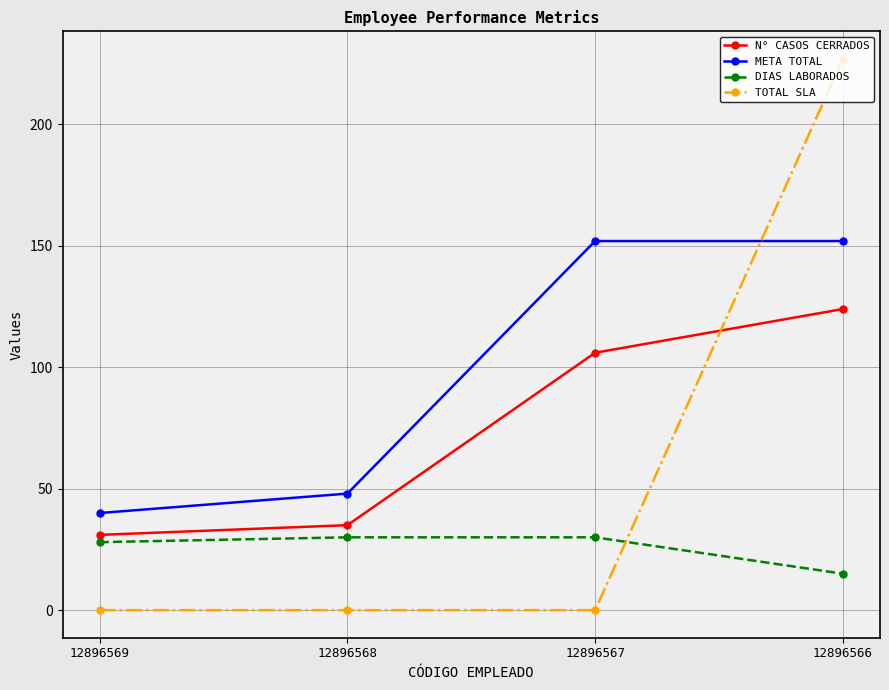

At which category is the sum across all series the highest?

12896566